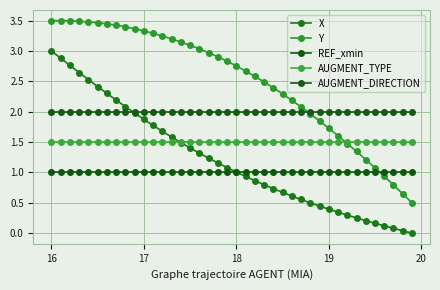

How many distinct data groups are displayed?

5